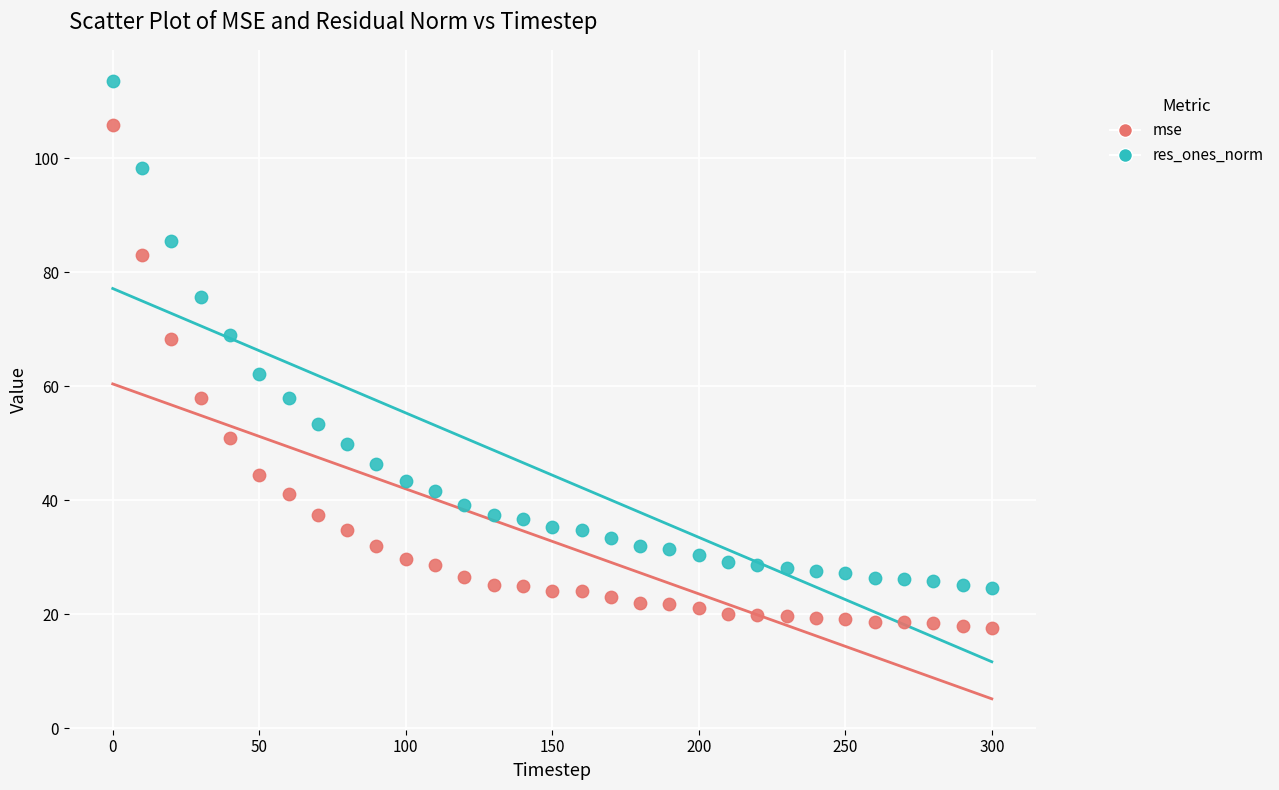

Which series has the widest spread of Y values?

res_ones_norm